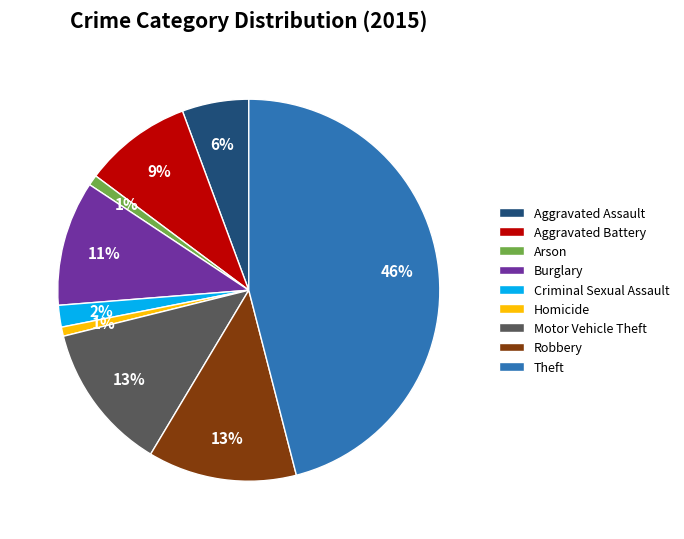

What is the largest slice in the pie chart?

Theft